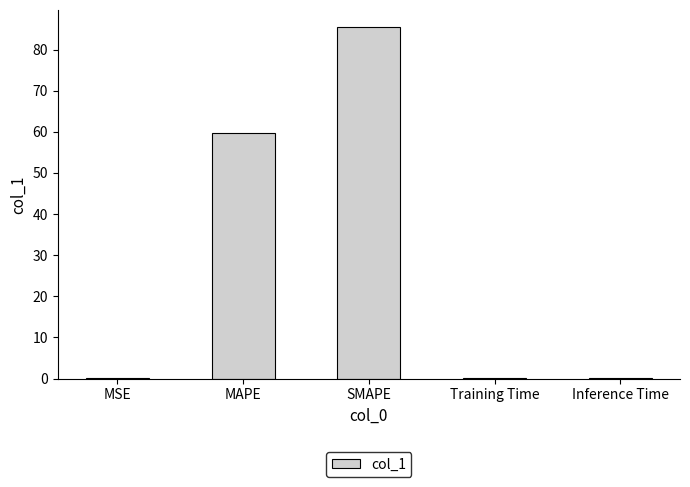

Approximately how many times larger is the value at SMAPE compared to MAPE?

1.4